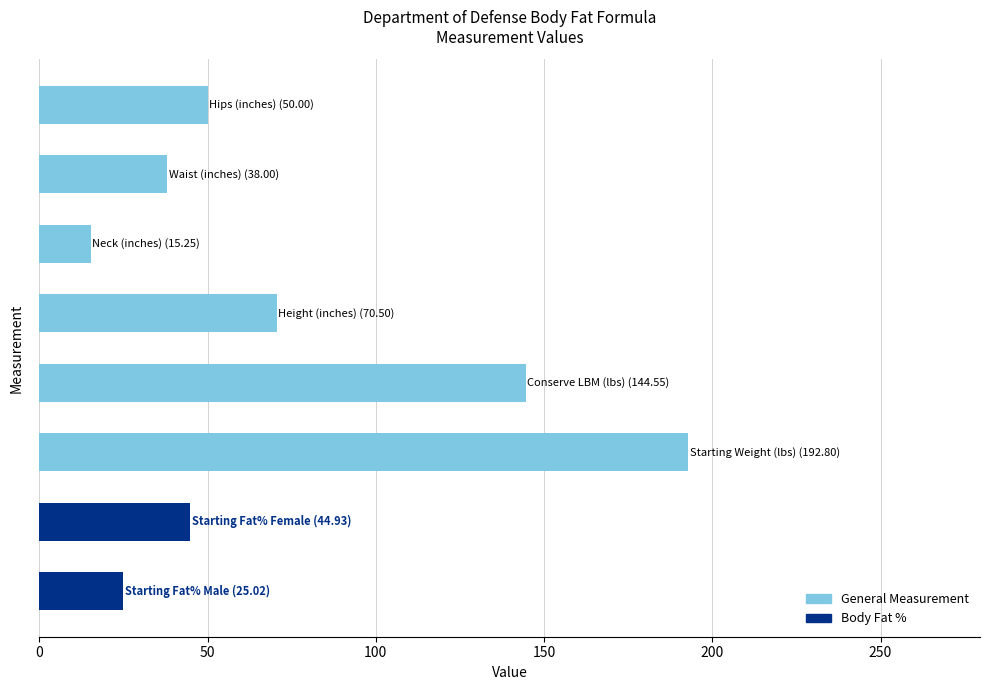

What is the average value?

72.6